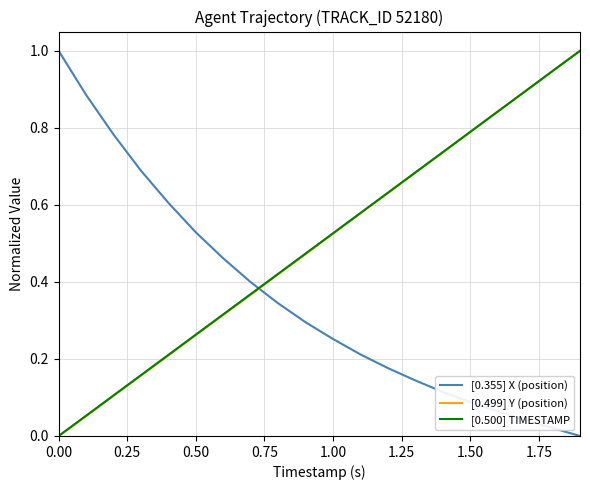

Which series ends up on top after the final intersection of [0.355] X (position) and [0.499] Y (position)?

[0.499] Y (position)